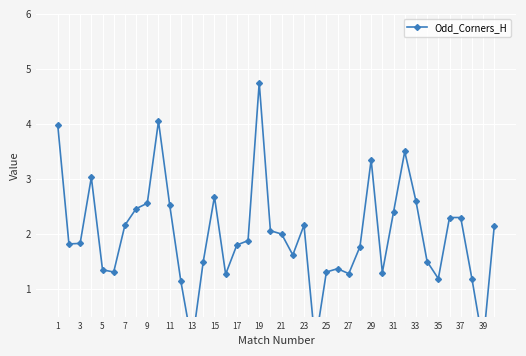

How many points are lower than both their immediate neighbors (excluding endpoints)?

10